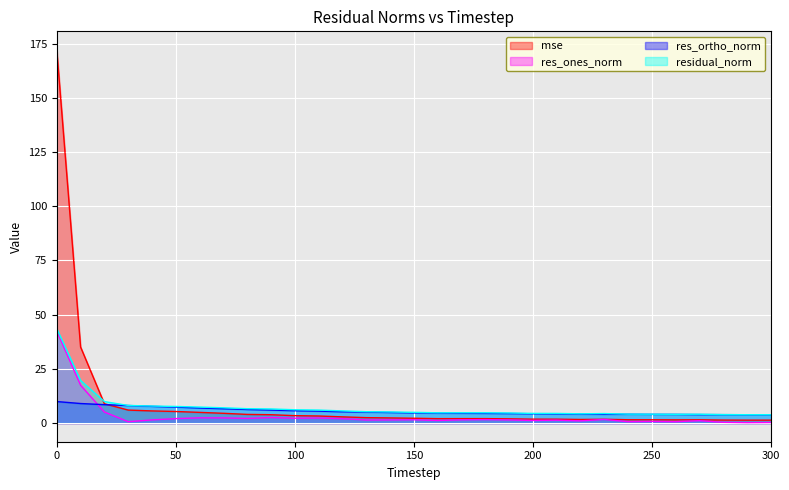

At how many categories does at least one series exceed 36?

1